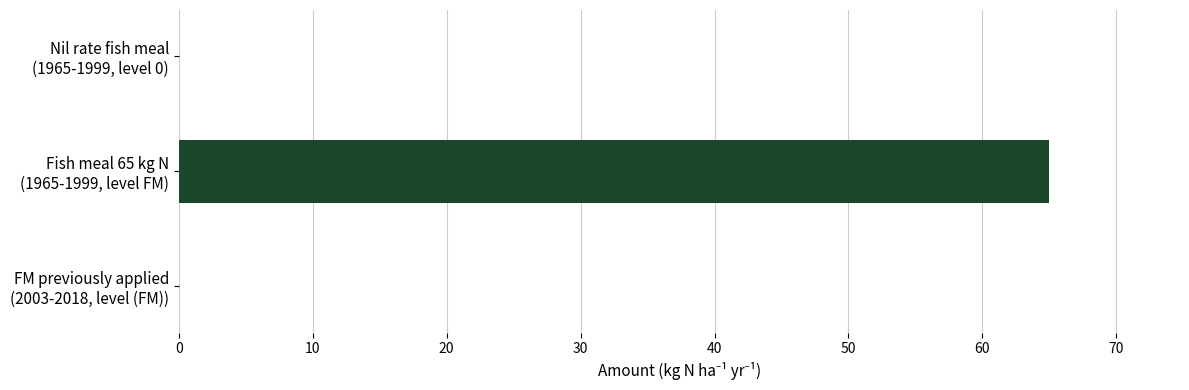

What is the greatest value displayed?

65